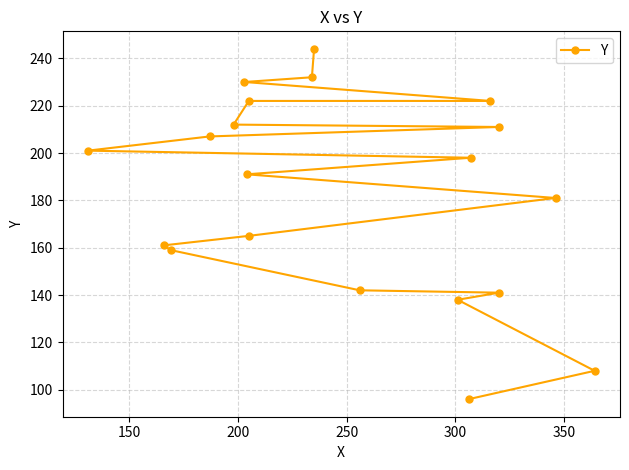

True or false: the data shows 46 at 9.

False